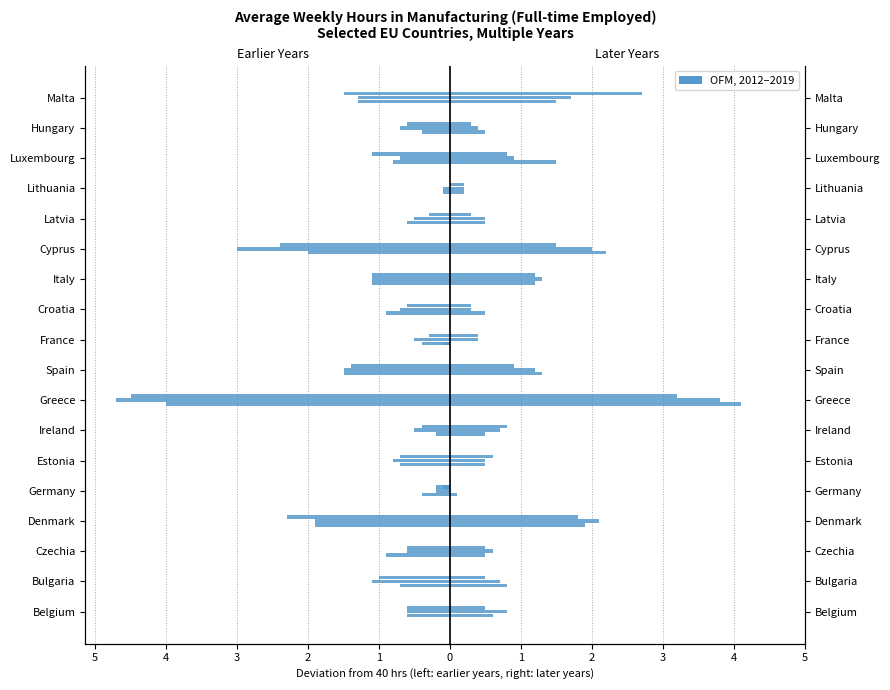

Does the chart contain stacked bars?

No